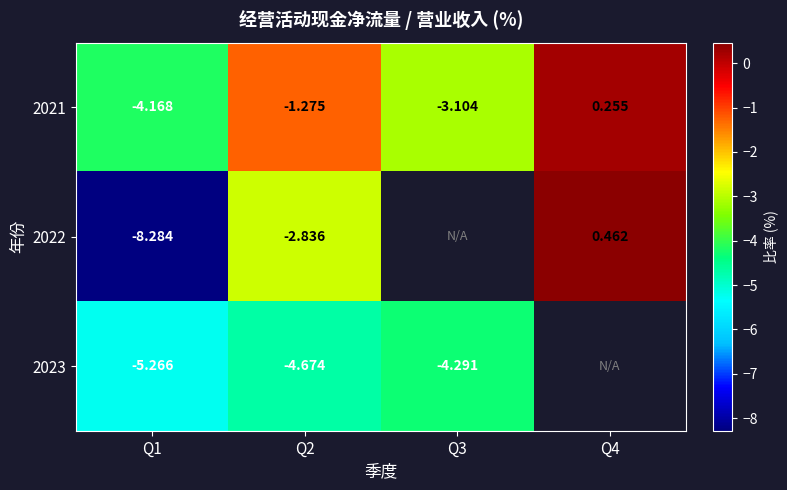

What is the difference between the highest and lowest values at Q1?

4.1